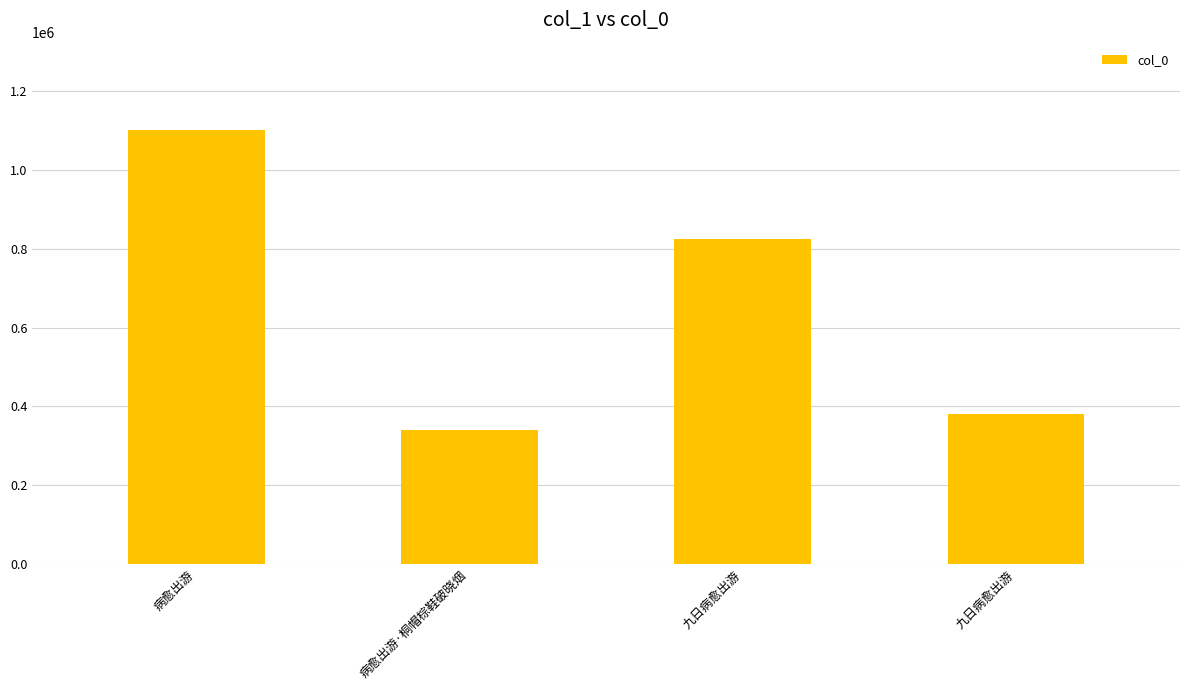

How many values are below 825495?

2